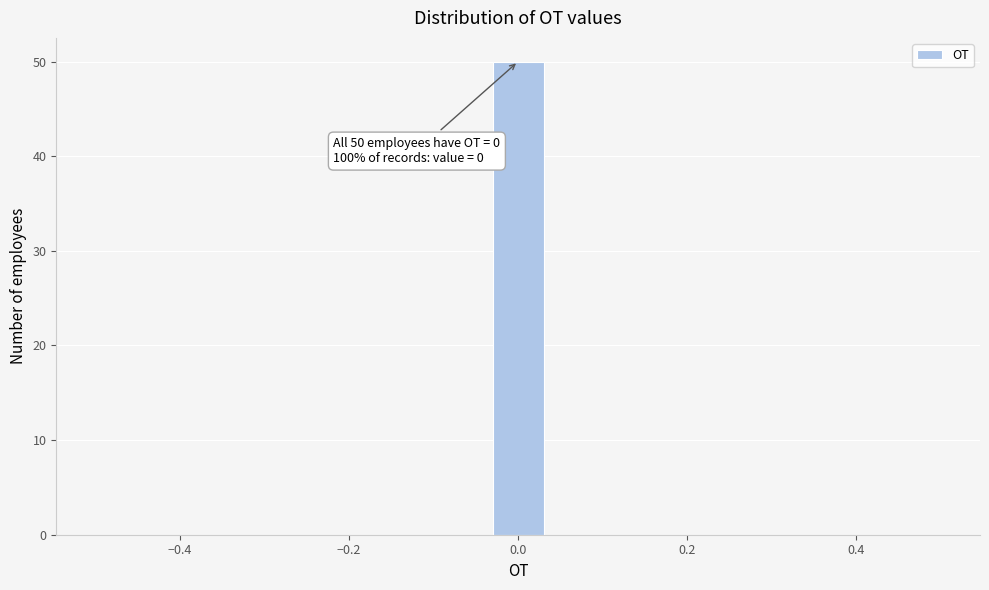

Around what value on the x-axis is the tallest bar? Give the approximate position of its centre, as read against the axis.

0.00